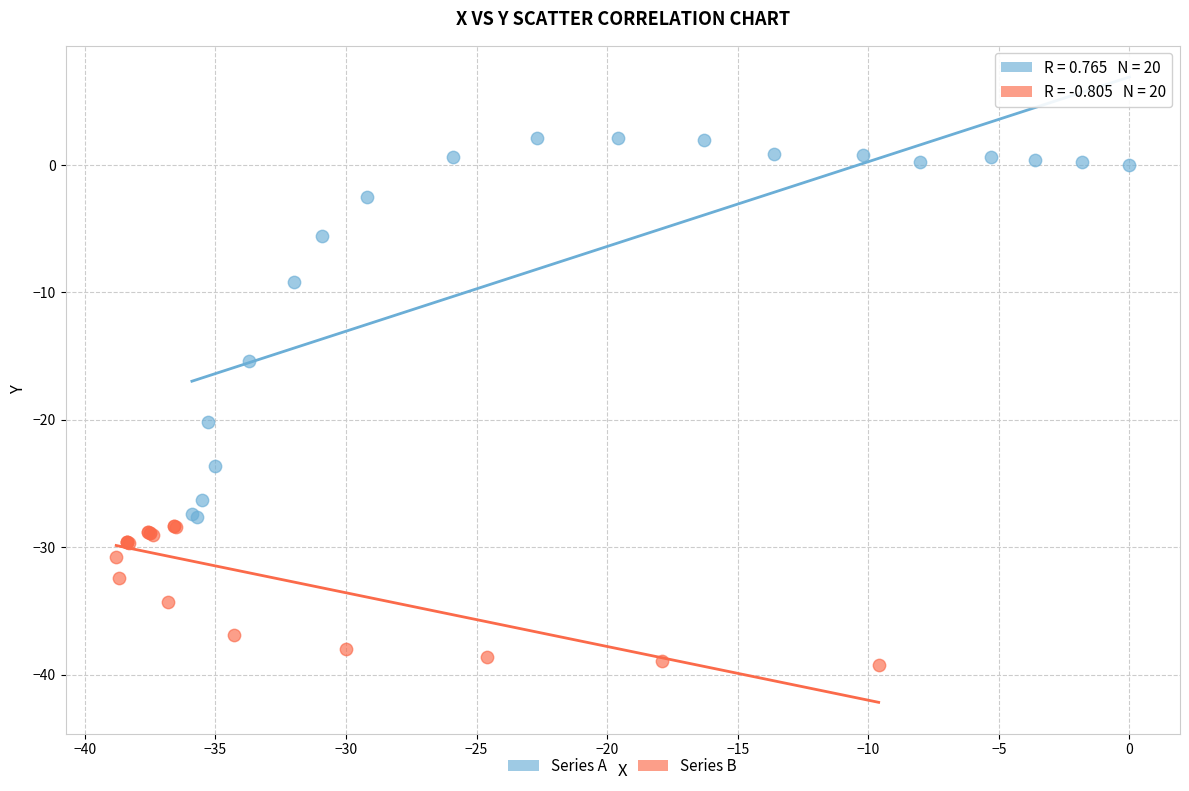

Which series contains the highest Y value?

Series A